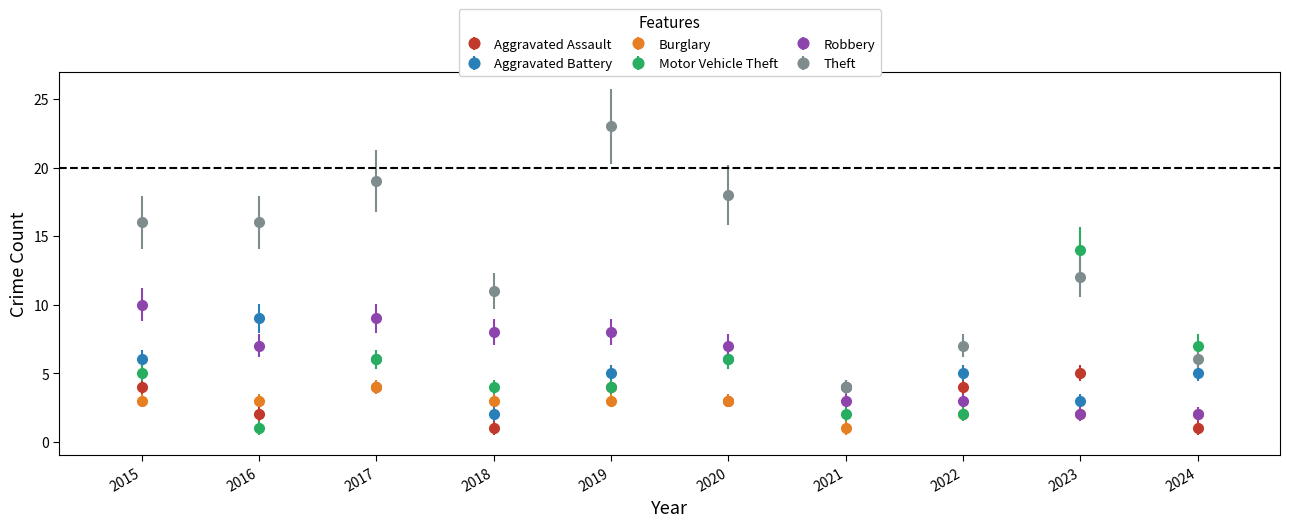

Which series has the largest range (max minus min)?

Theft